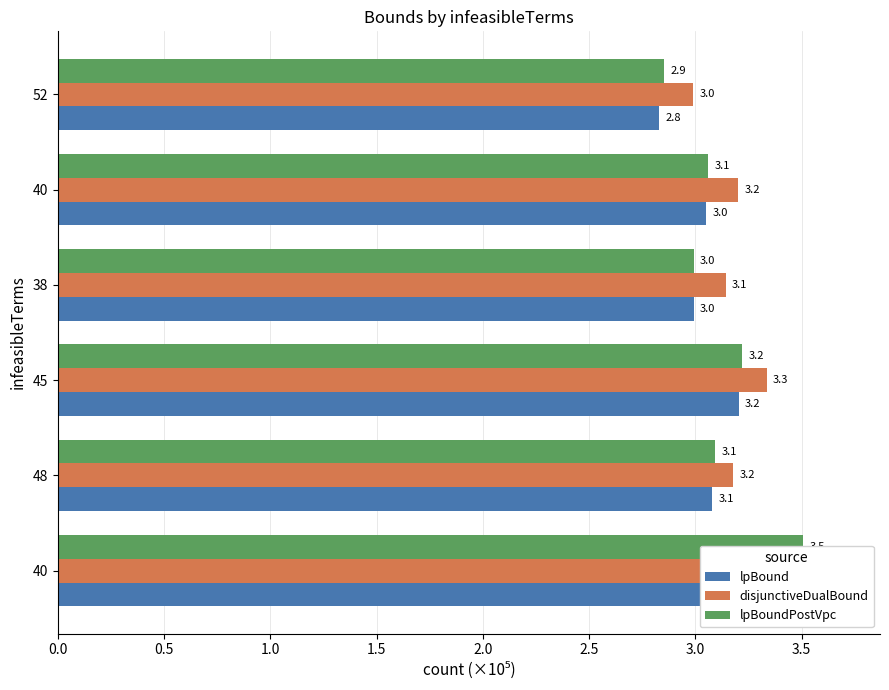

The value of lpBoundPostVpc at 38 is 1.9. True or false?

False